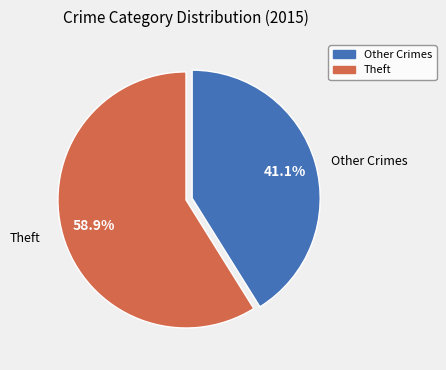

Does any single category account for the majority?

Yes